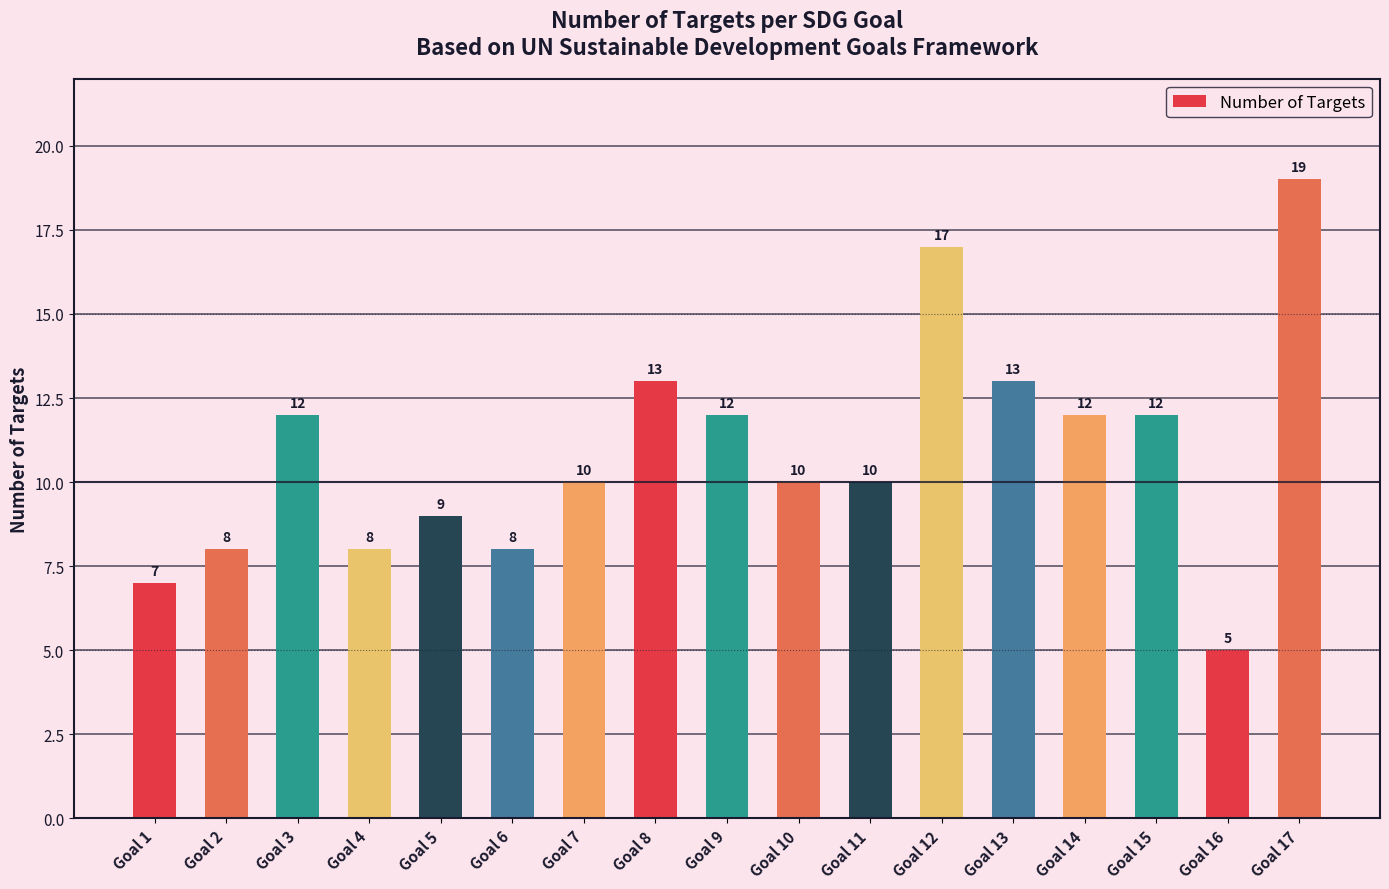

What is the value of the 3rd bar from the left?

12